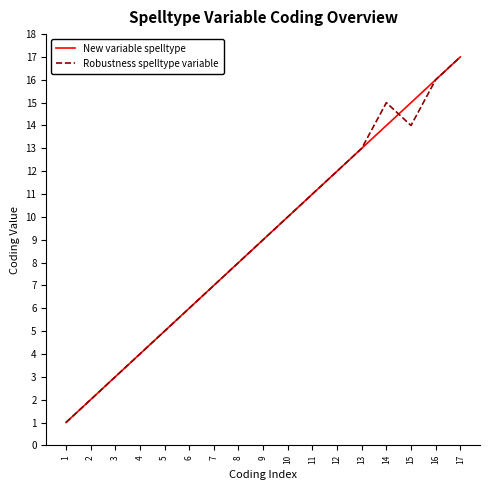

Reading left to right, extract all data points from this chart.

New variable spelltype: 1=1	2=2	3=3	4=4	5=5	6=6	7=7	8=8	9=9	10=10	11=11	12=12	13=13	14=14	15=15	16=16	17=17
Robustness spelltype variable: 1=1	2=2	3=3	4=4	5=5	6=6	7=7	8=8	9=9	10=10	11=11	12=12	13=13	14=15	15=14	16=16	17=17